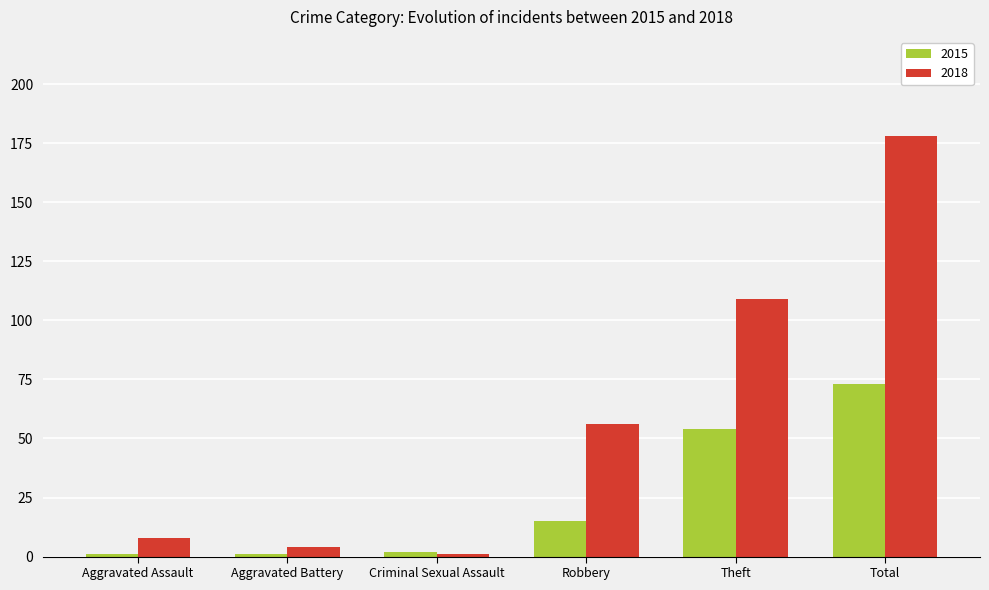

How many bars are there in total?

12